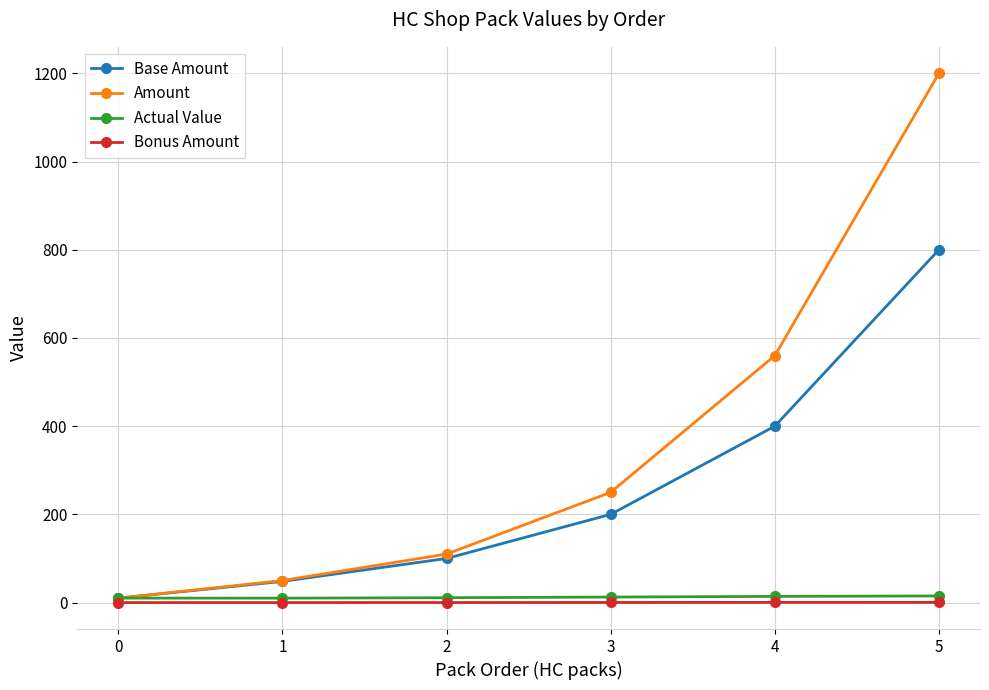

What is the sum of all Amount values?

2180.0